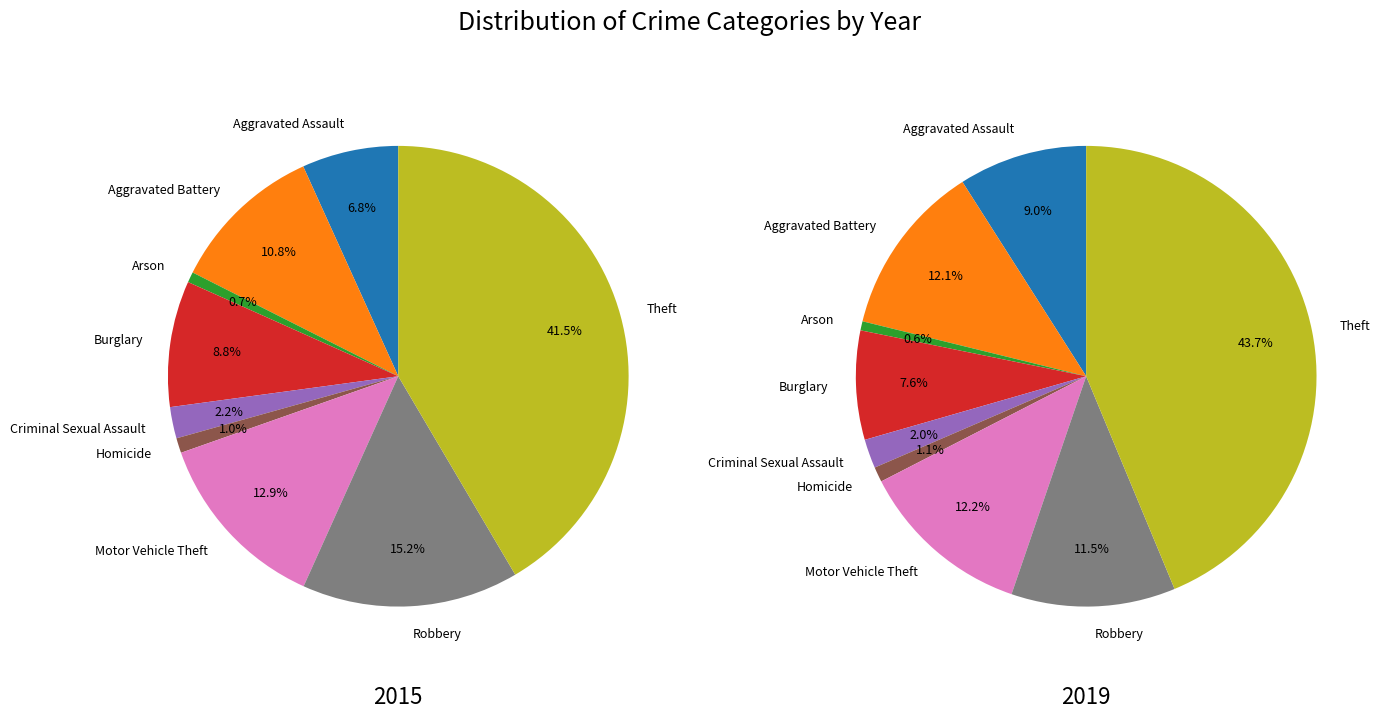

Count the number of slices in the pie.

9